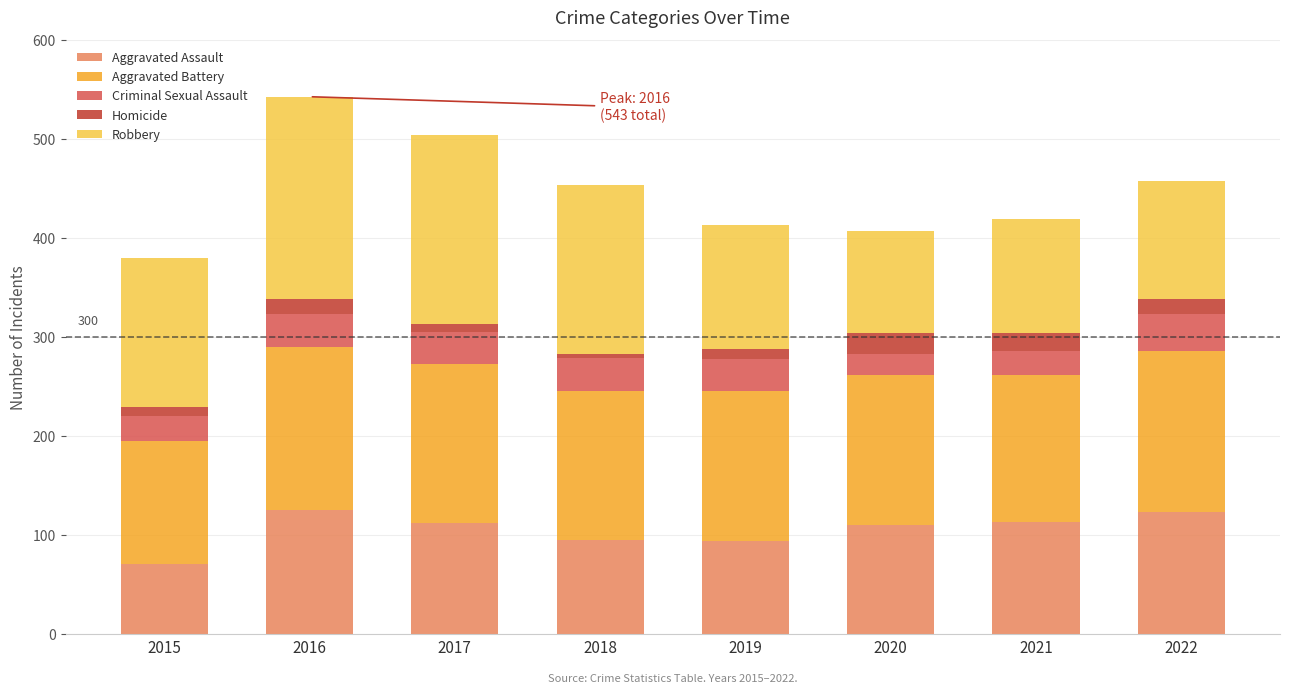

What is the minimum value for Aggravated Assault?

71